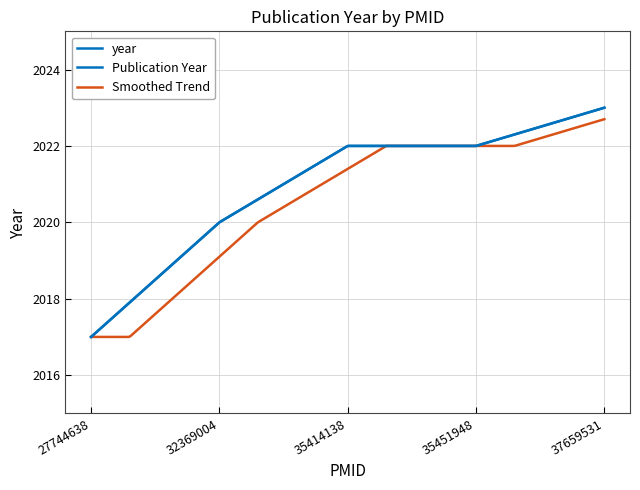

Rank the categories by value from highest to lowest.

37659531, 35414138, 35451948, 32369004, 27744638